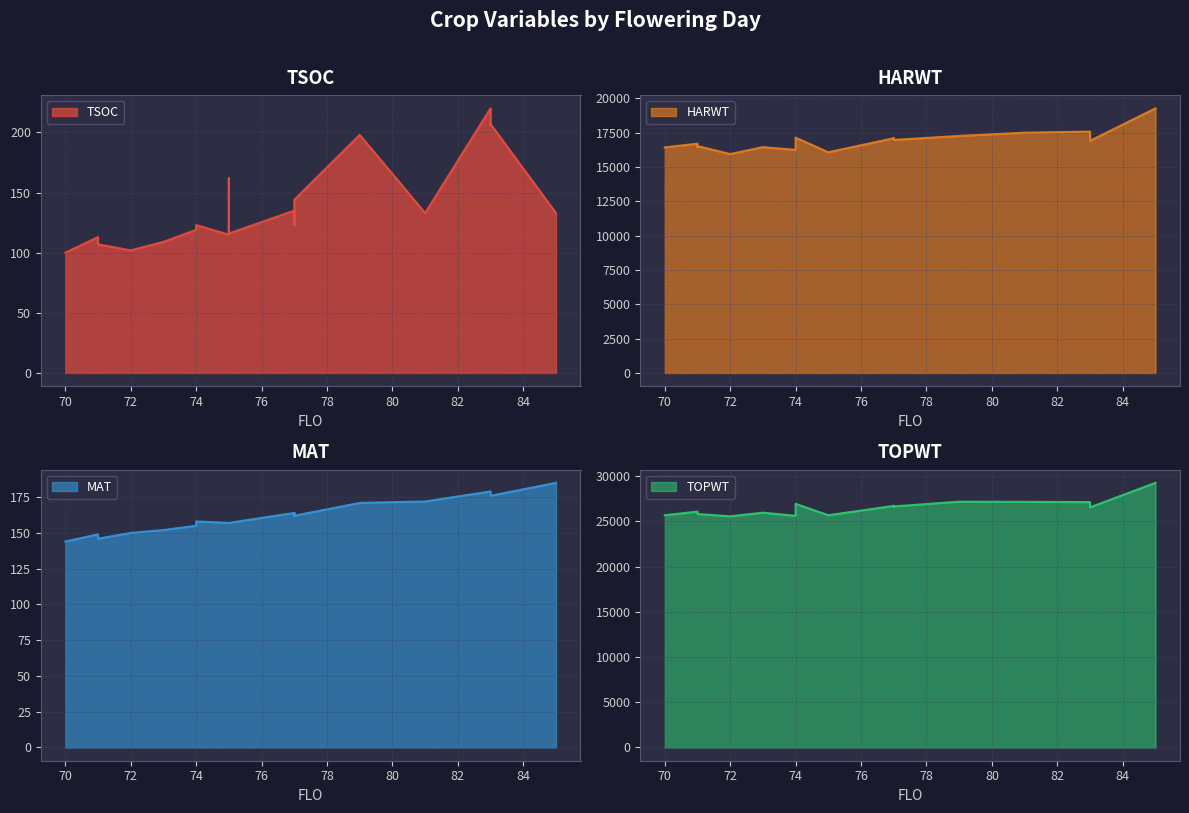

What is the difference between the maximum and minimum values in the TOPWT series?

3702